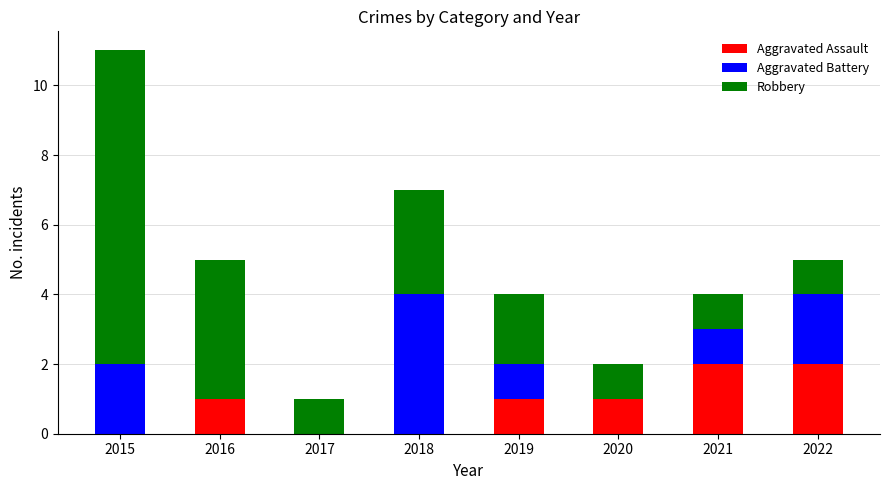

Count the number of data series in this chart.

3